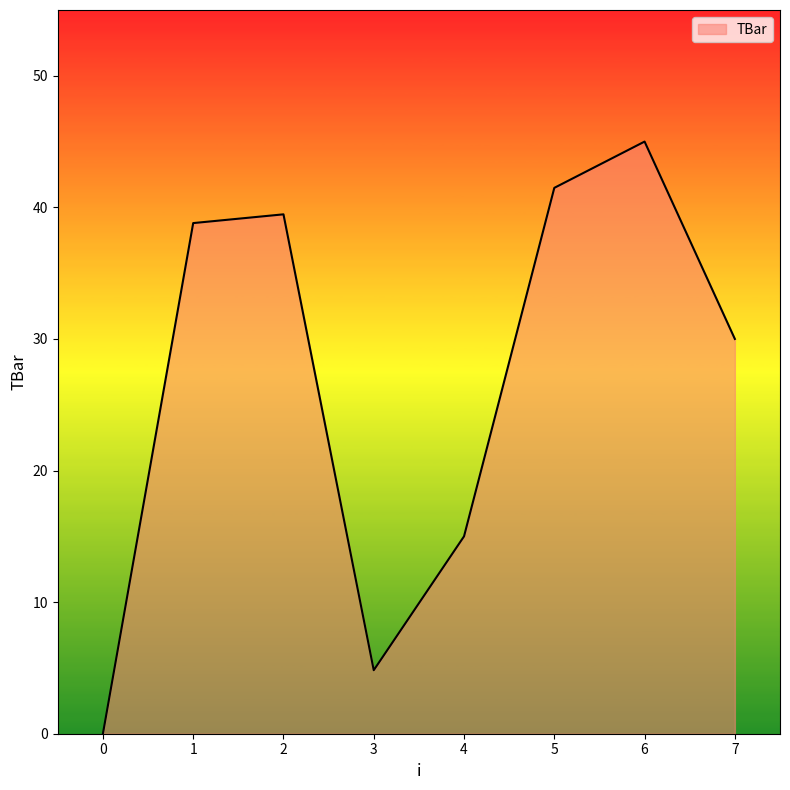

Reading right to left, extract all data points from this chart.

30.0	45.0	41.5	15.0	4.8	39.5	38.8	0.0